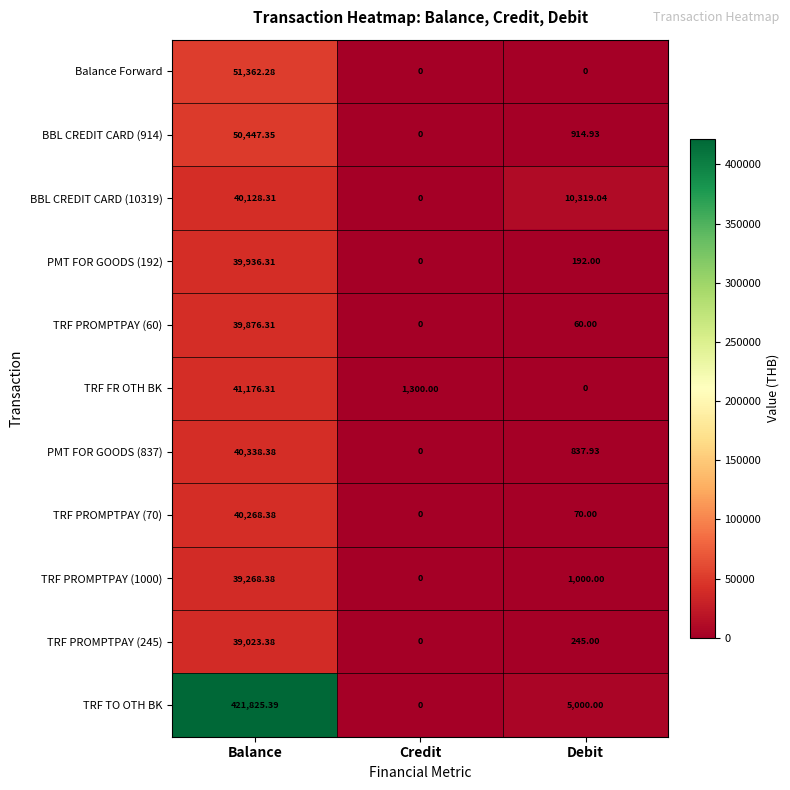

Which label corresponds to the largest value in the chart?

Balance